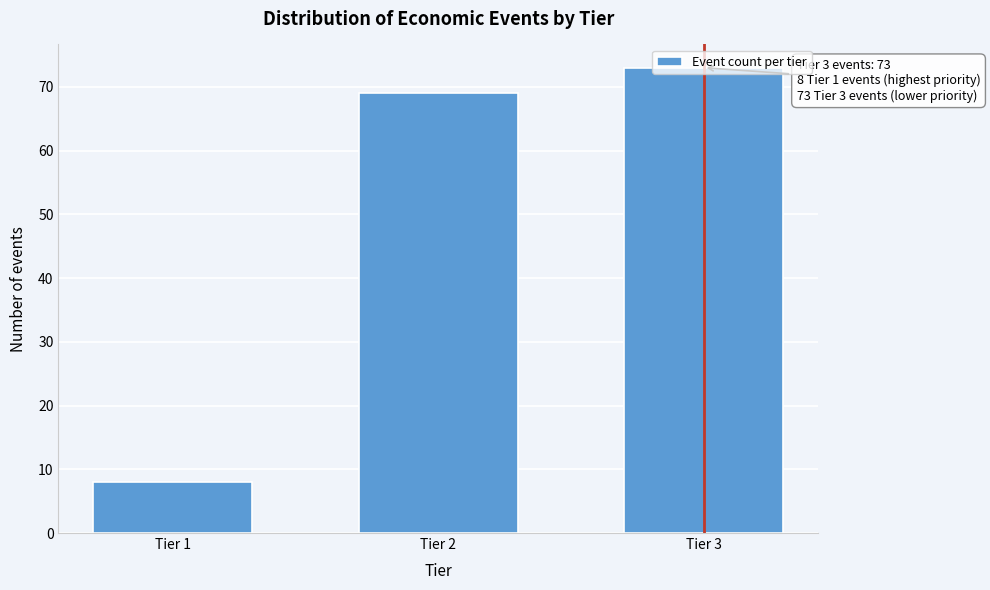

What value does the data have at Tier 1?

8